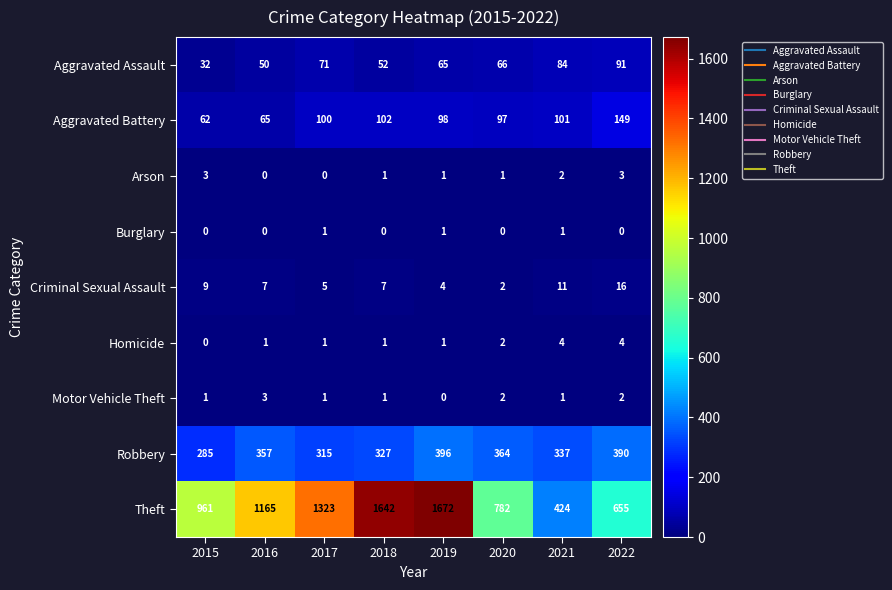

The Aggravated Battery series shows 97 at 2020. True or false?

True